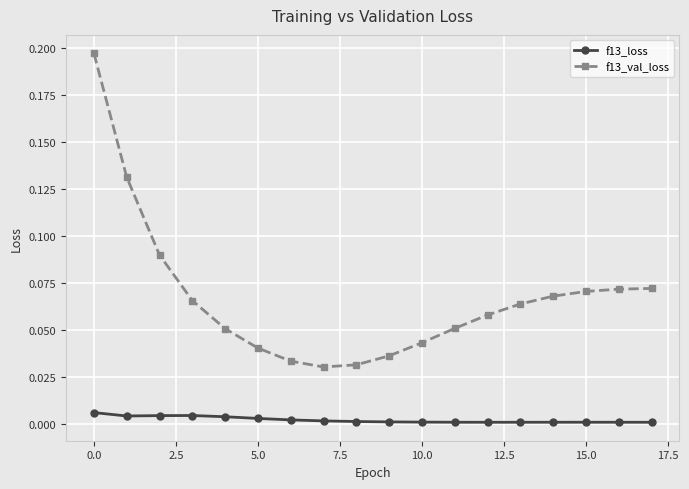

True or false: f13_loss and f13_val_loss cross at least once.

False